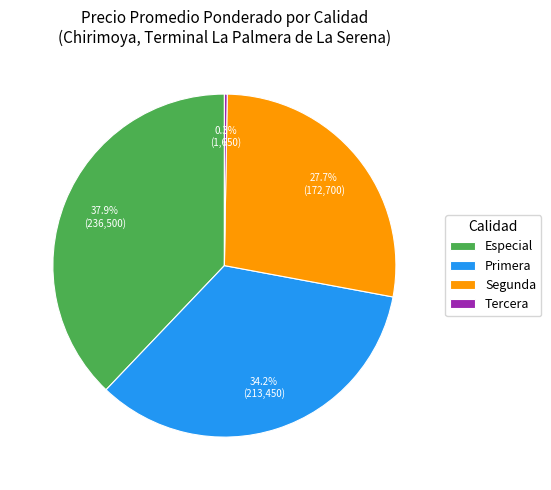

What portion of the pie excludes Especial?

62.1%